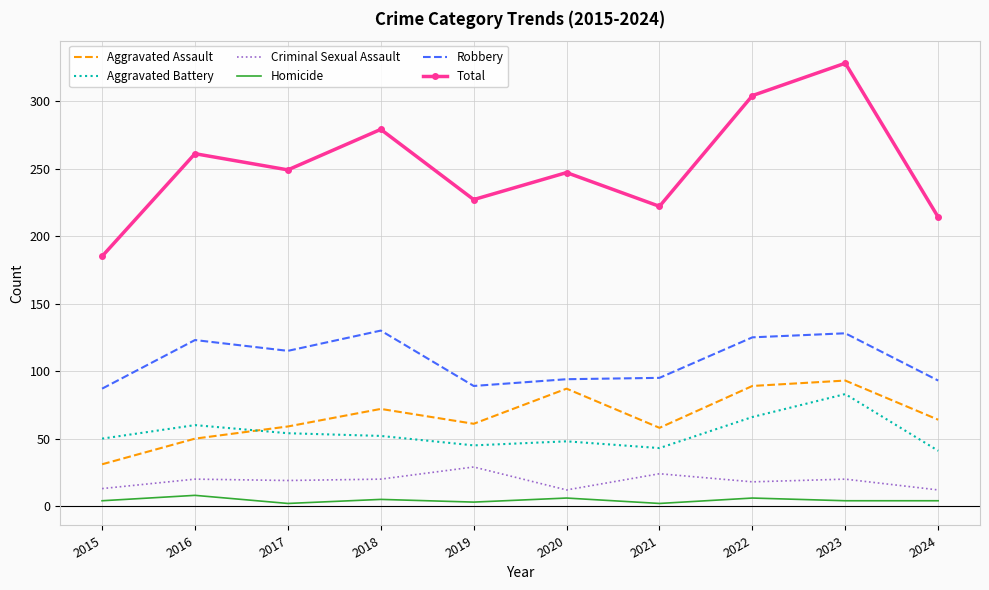

List the series in order of their peak value, highest first.

Total, Robbery, Aggravated Assault, Aggravated Battery, Criminal Sexual Assault, Homicide